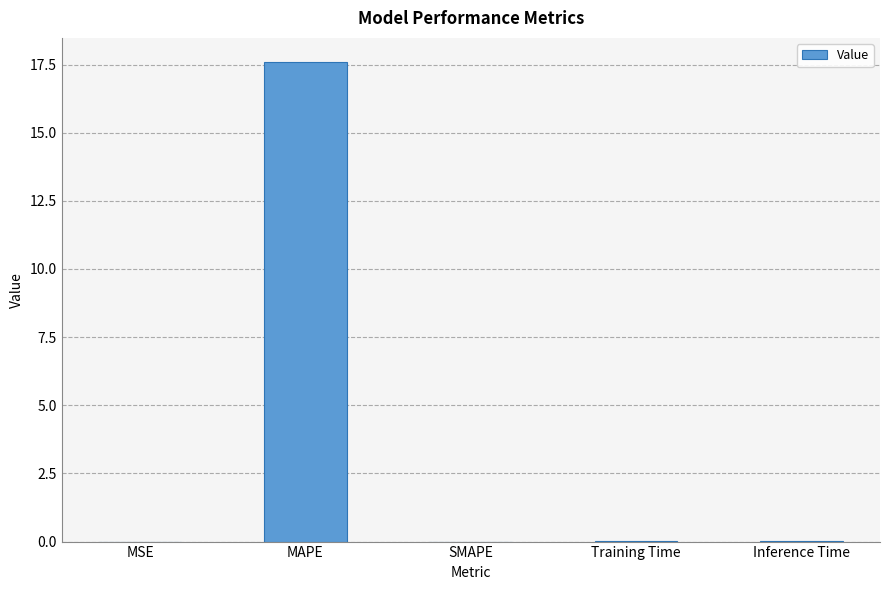

What is the sum of all values?

17.6